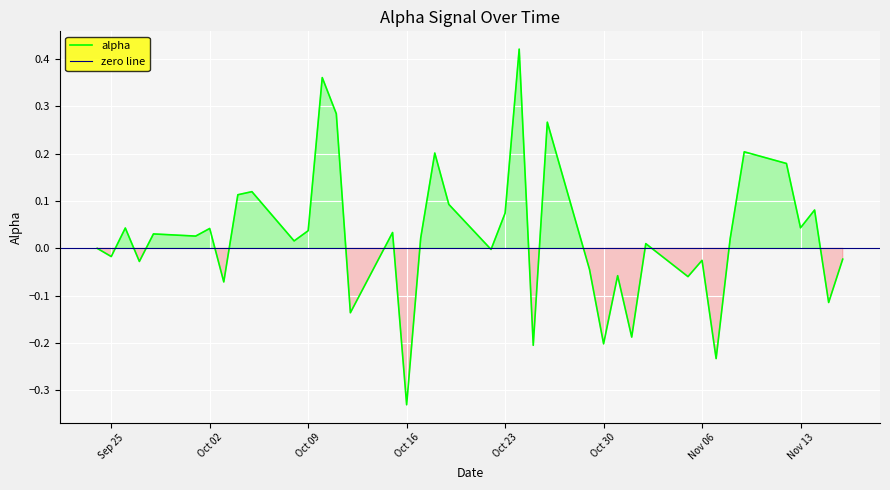

Which category has the lowest value in the alpha series?

Oct 16